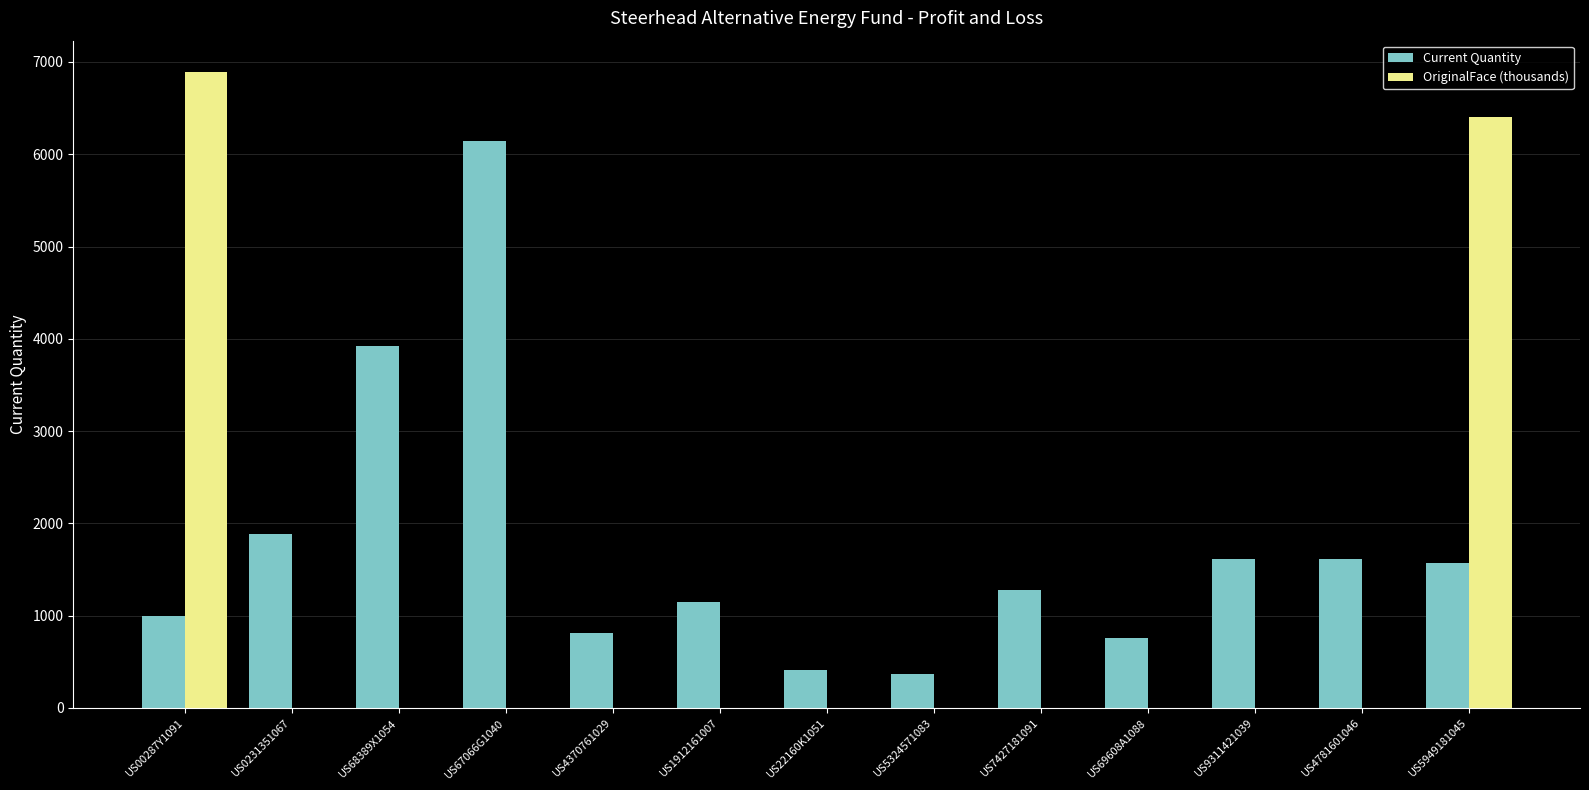

What is the sum of the Current Quantity values at US7427181091 and US5324571083?

1645.0